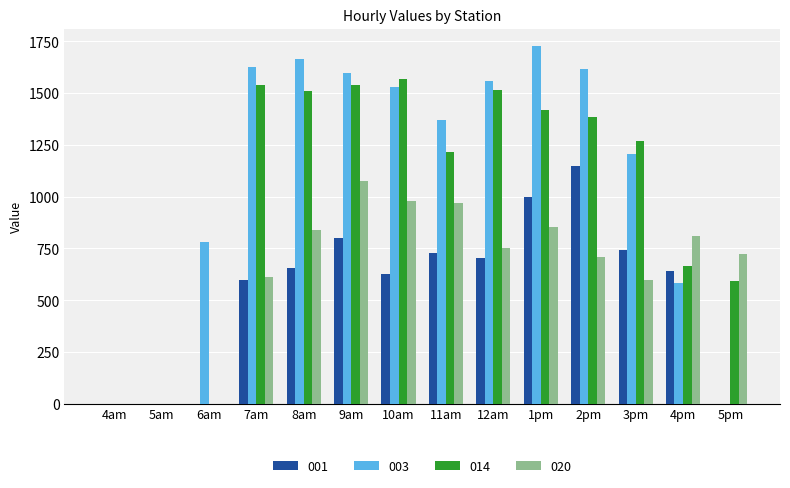

Are the bars grouped side by side (vs. stacked)?

Yes